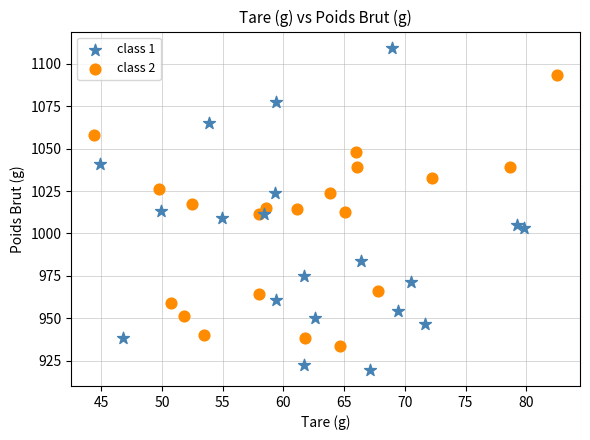

Which series reaches the maximum Y coordinate?

class 1